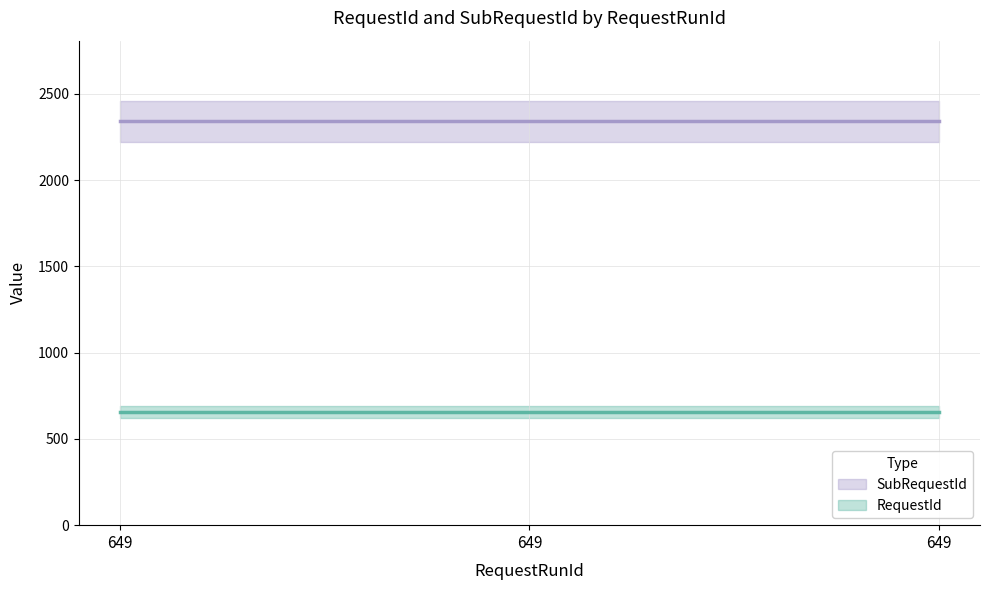

At which category is the sum across all series the highest?

649